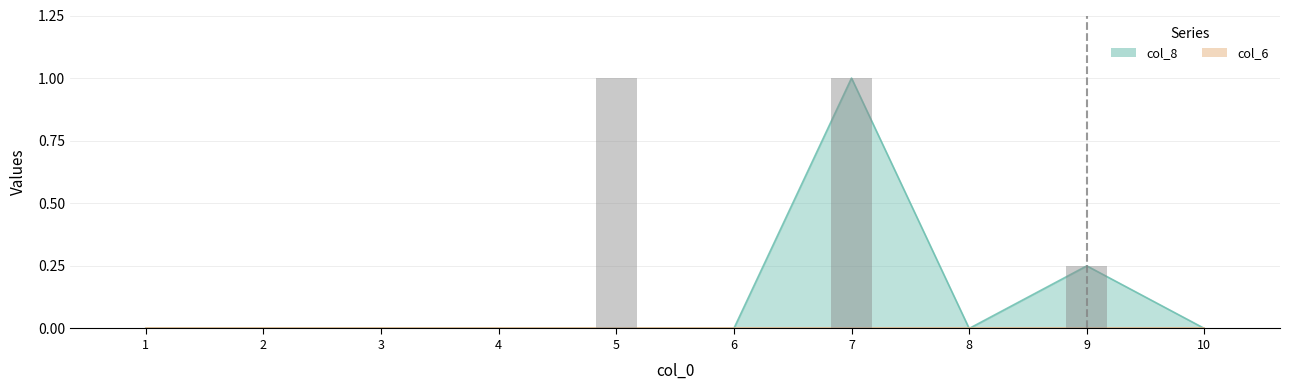

Rank the series by their average value, from highest to lowest.

col_8, col_6